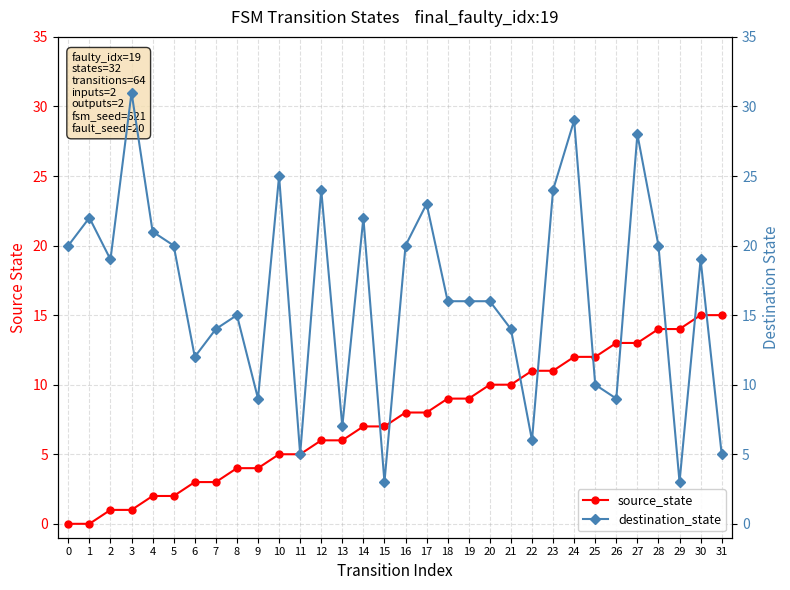

How many values in the destination_state series exceed 19?

14